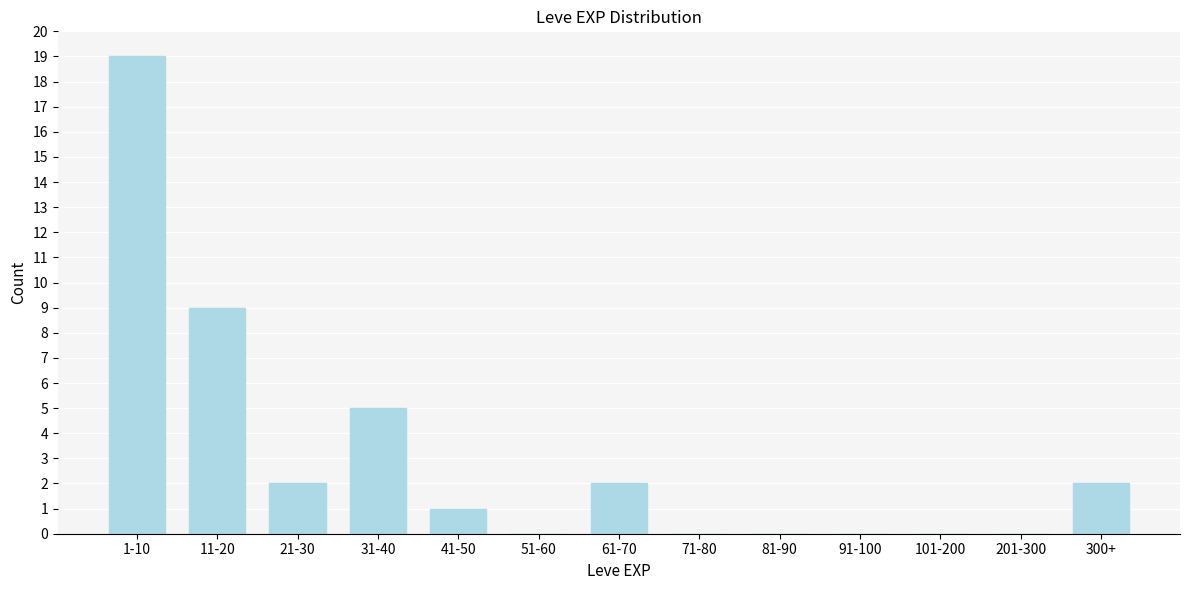

Reading right to left, what are all the values shown in this chart?

300+=2	201-300=0	101-200=0	91-100=0	81-90=0	71-80=0	61-70=2	51-60=0	41-50=1	31-40=5	21-30=2	11-20=9	1-10=19